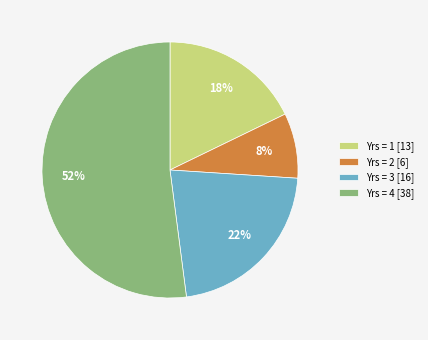

Which has a higher value, Yrs = 4 [38] or Yrs = 3 [16]?

Yrs = 4 [38]